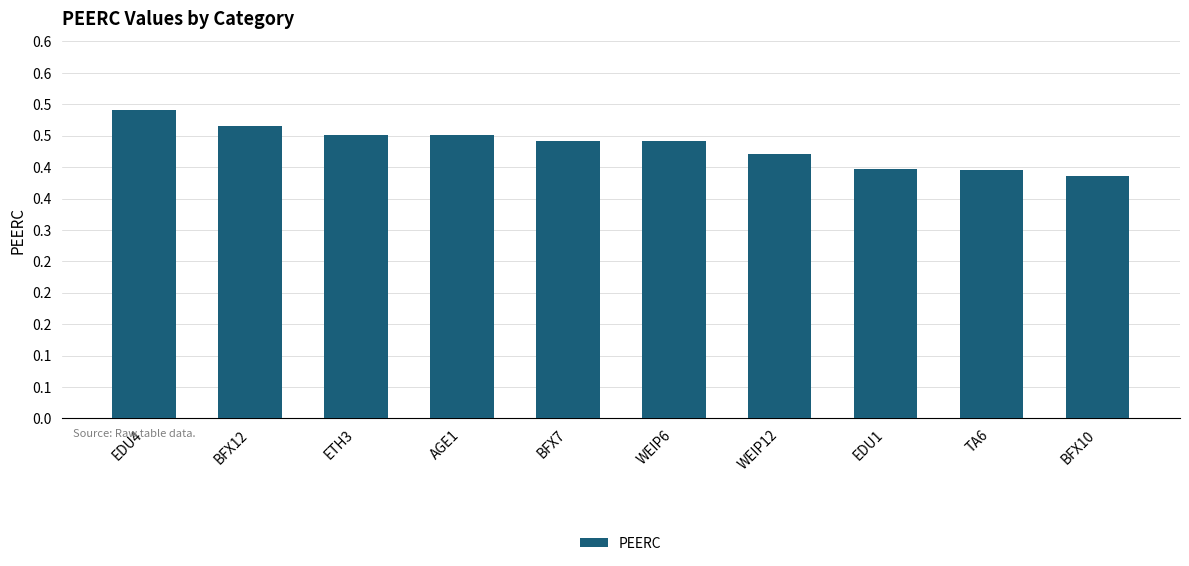

Are the bars horizontal?

No